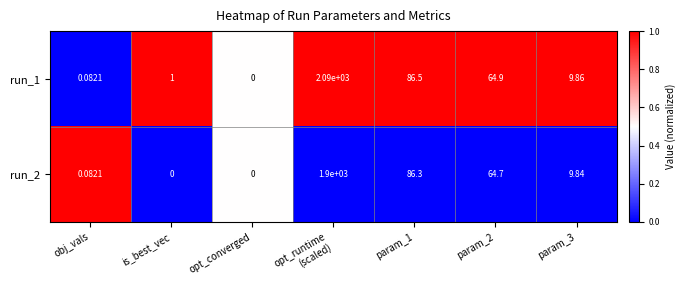

List the series in order of their peak value, lowest first.

run_2, run_1